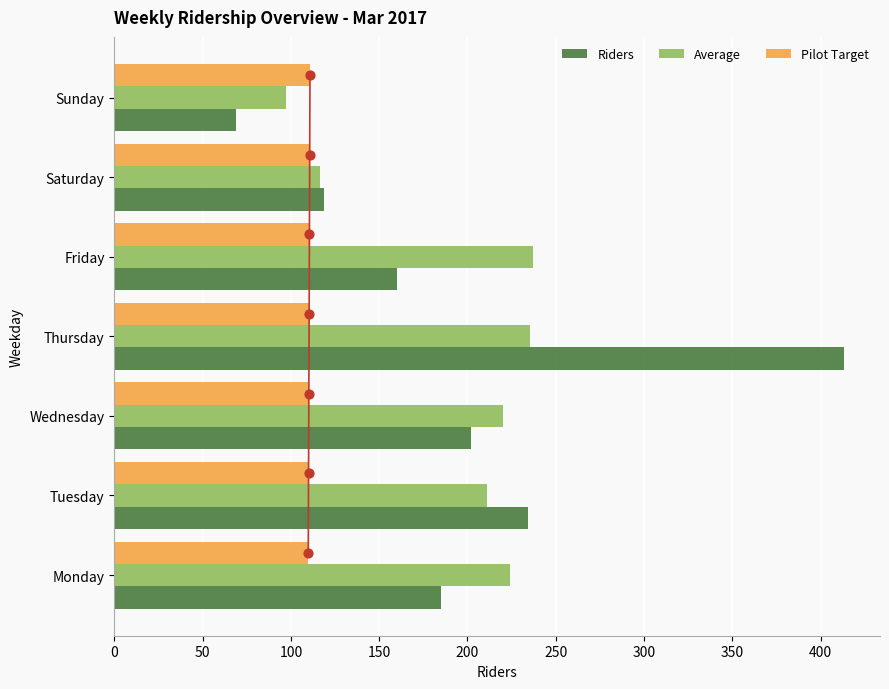

Which series has the largest total across all categories?

Riders